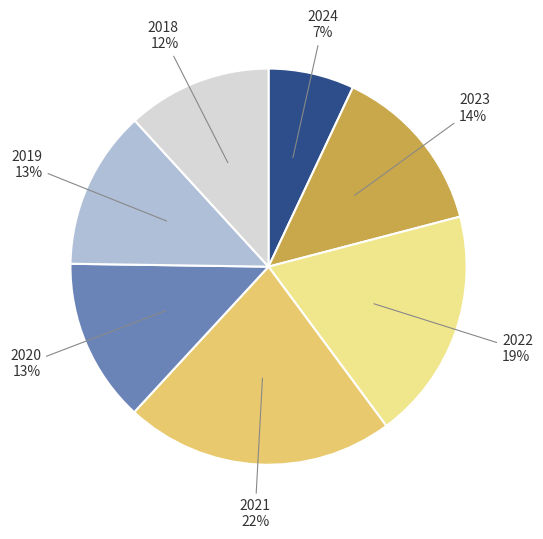

Which category has the biggest portion of the pie?

2021